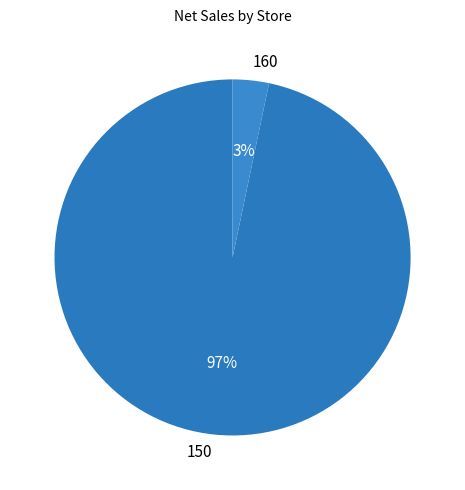

Rank the categories by value from lowest to highest.

160, 150